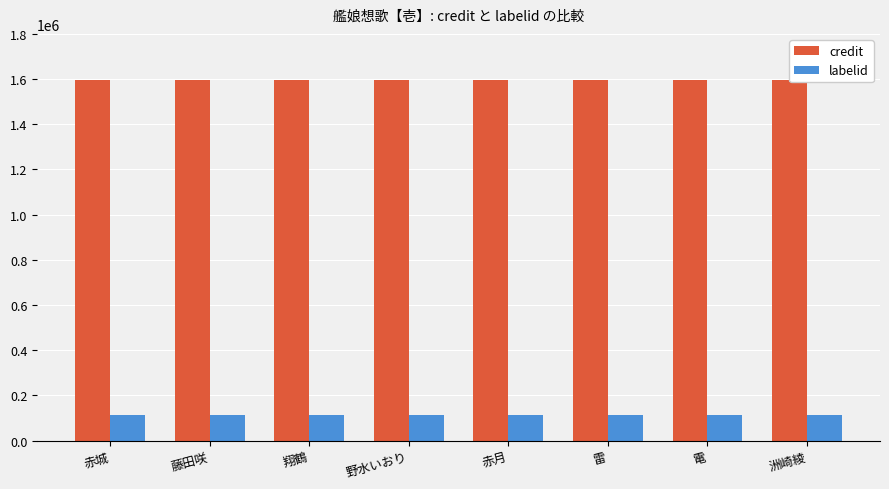

Which category has the highest value across all series?

赤城